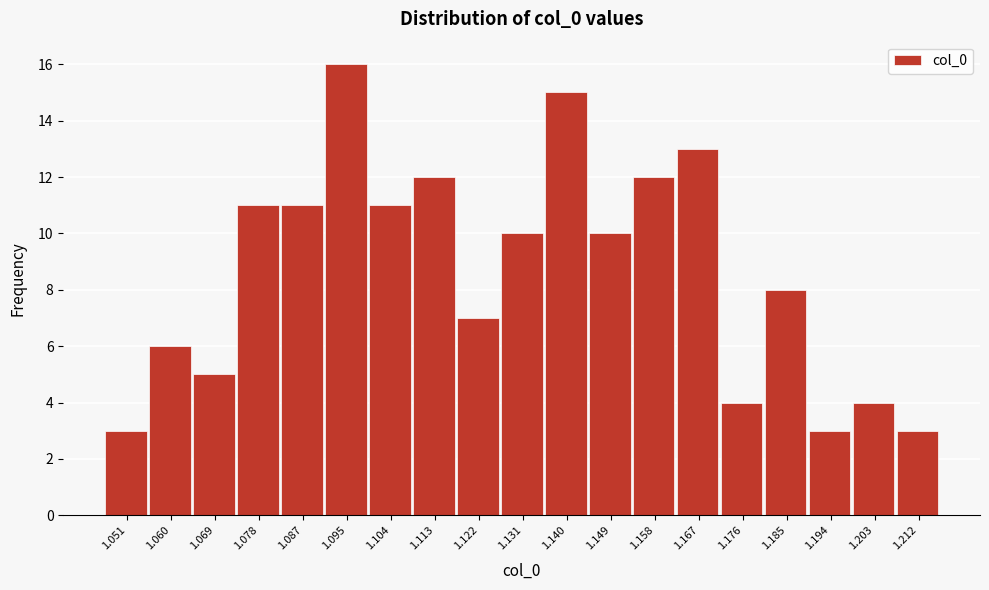

Reading right to left, extract all data points from this chart.

3	4	3	8	4	13	12	10	15	10	7	12	11	16	11	11	5	6	3